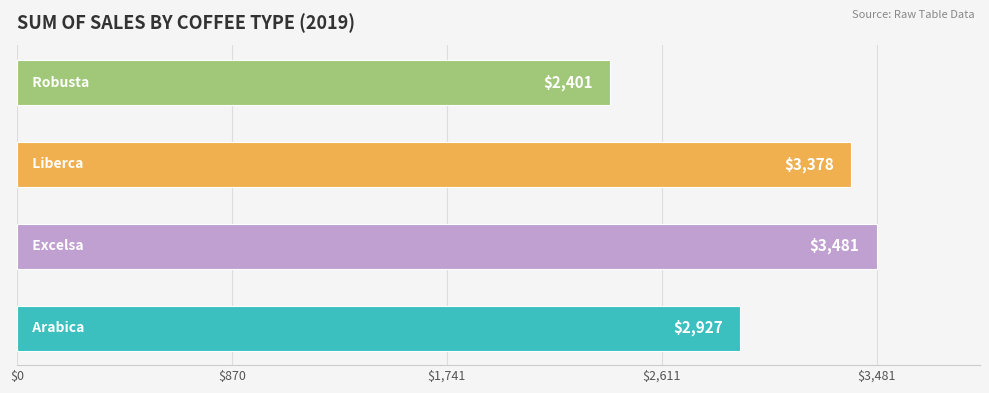

What is the average value?

3046.8